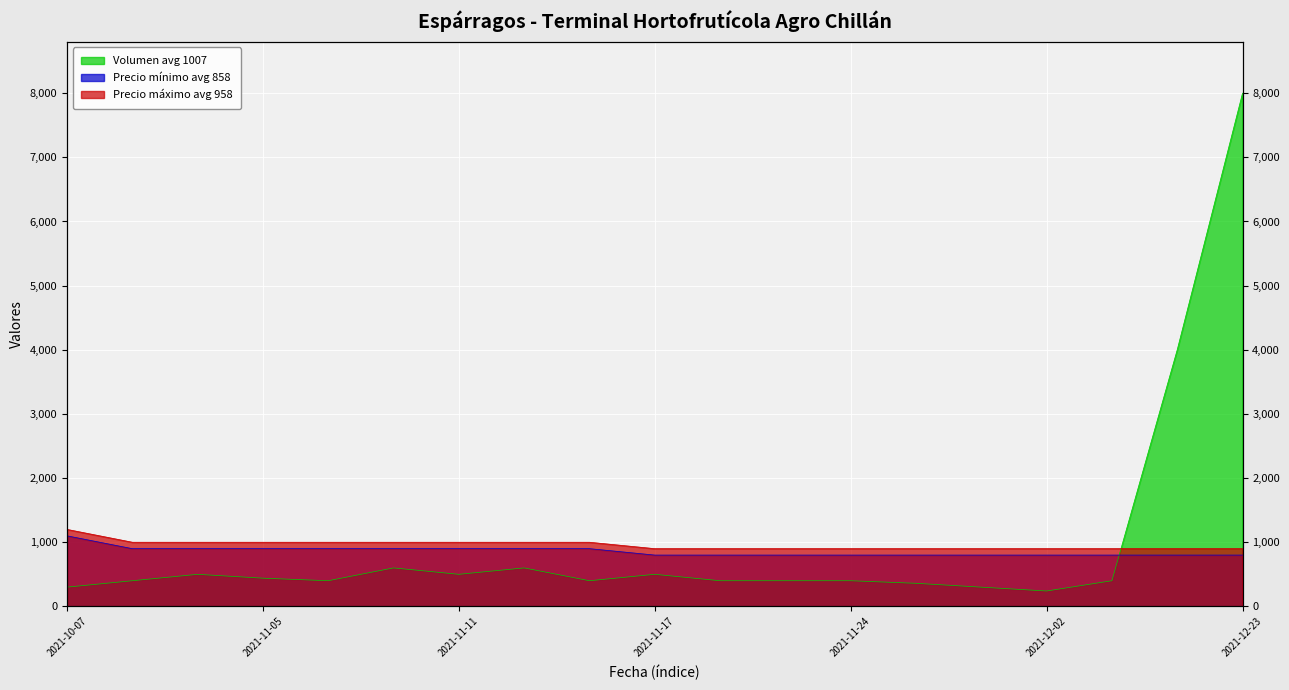

Between 2021-11-08 and 2021-11-17, which is larger?

2021-11-17